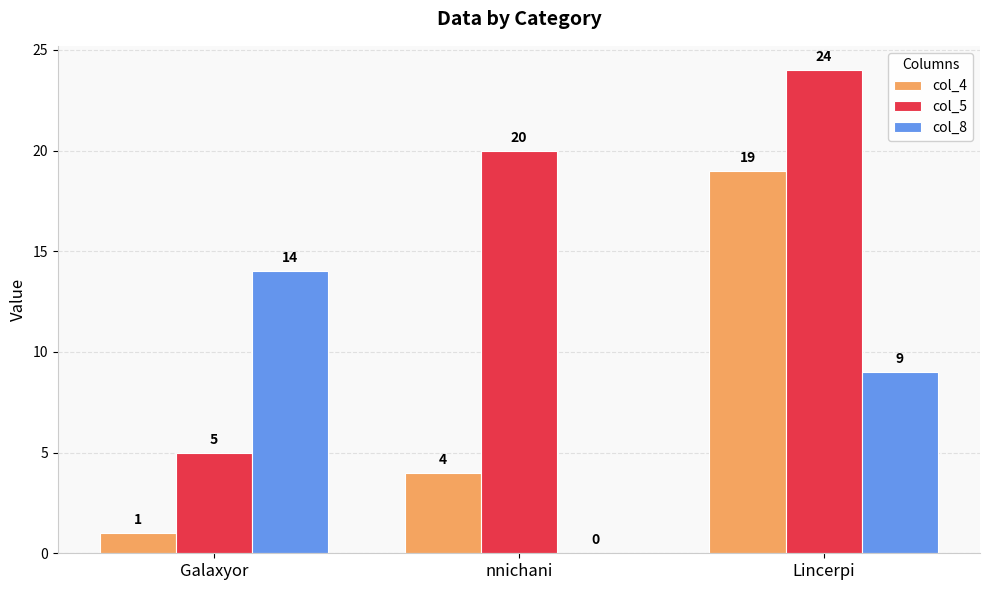

What are all the series names shown in the legend?

col_4, col_5, col_8